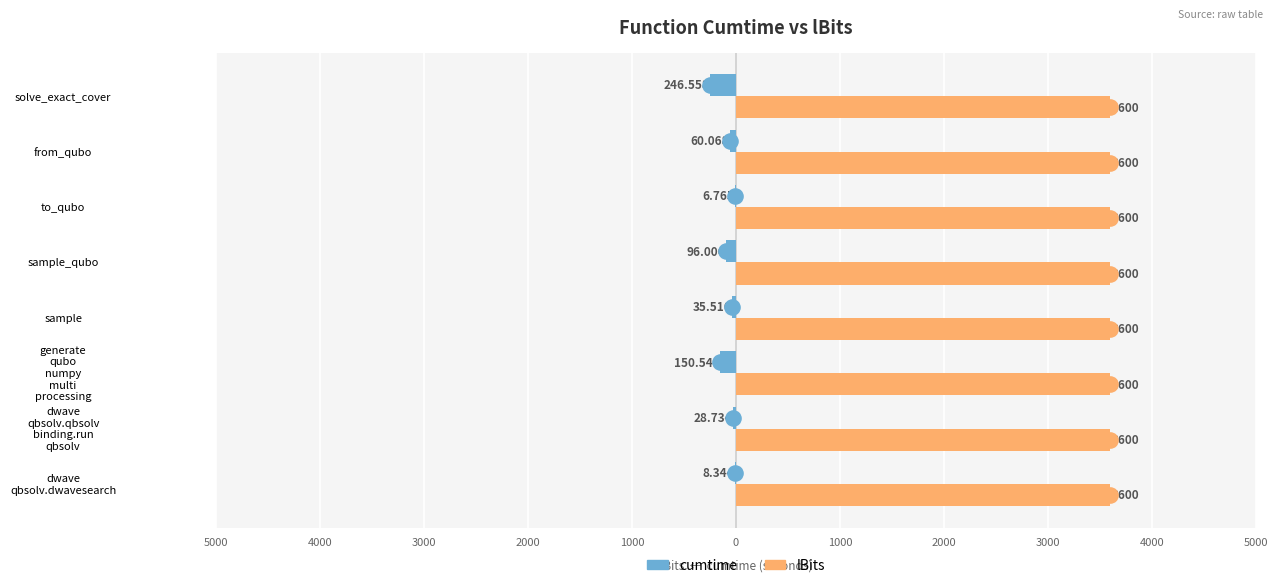

Is the value of lBits at 2000 greater than the value of cumtime at 2000?

Yes